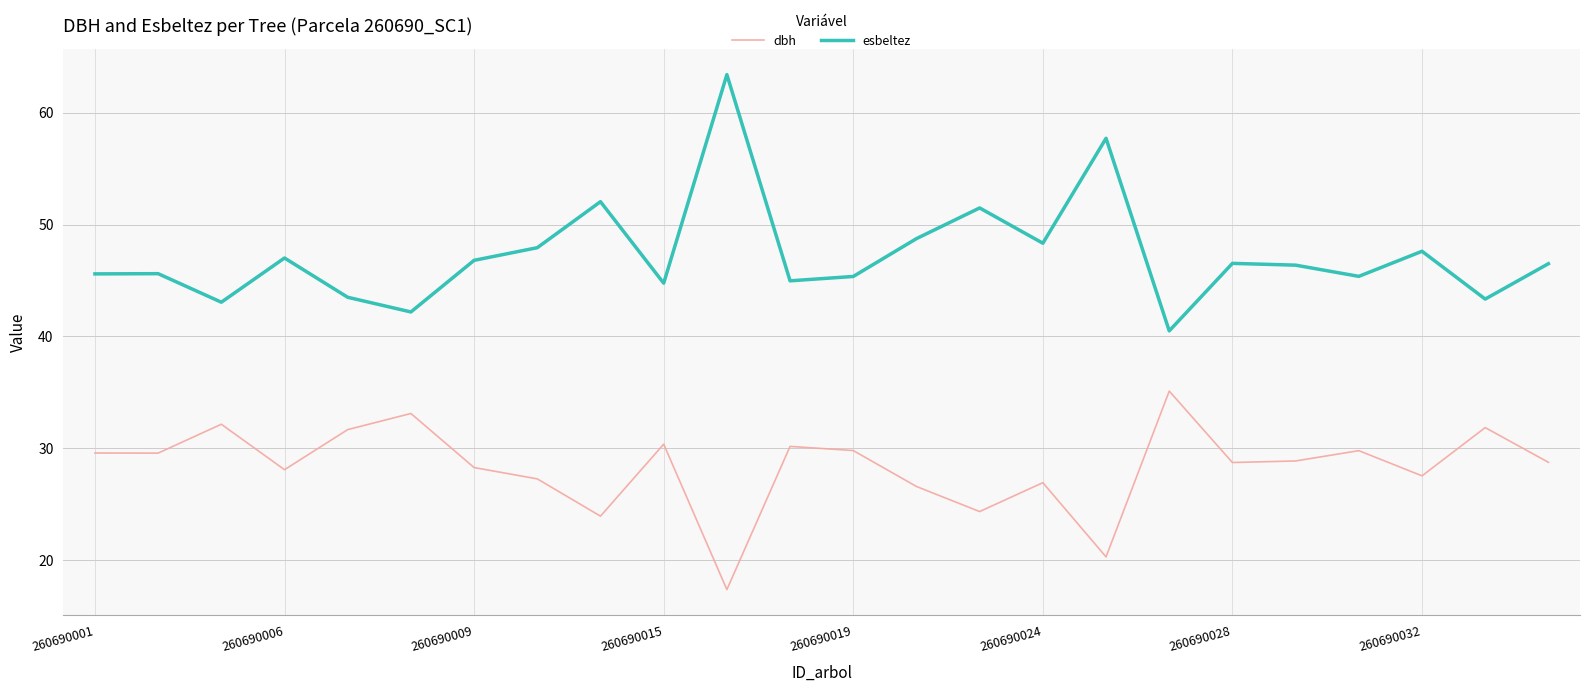

List the series in order of their peak value, lowest first.

dbh, esbeltez